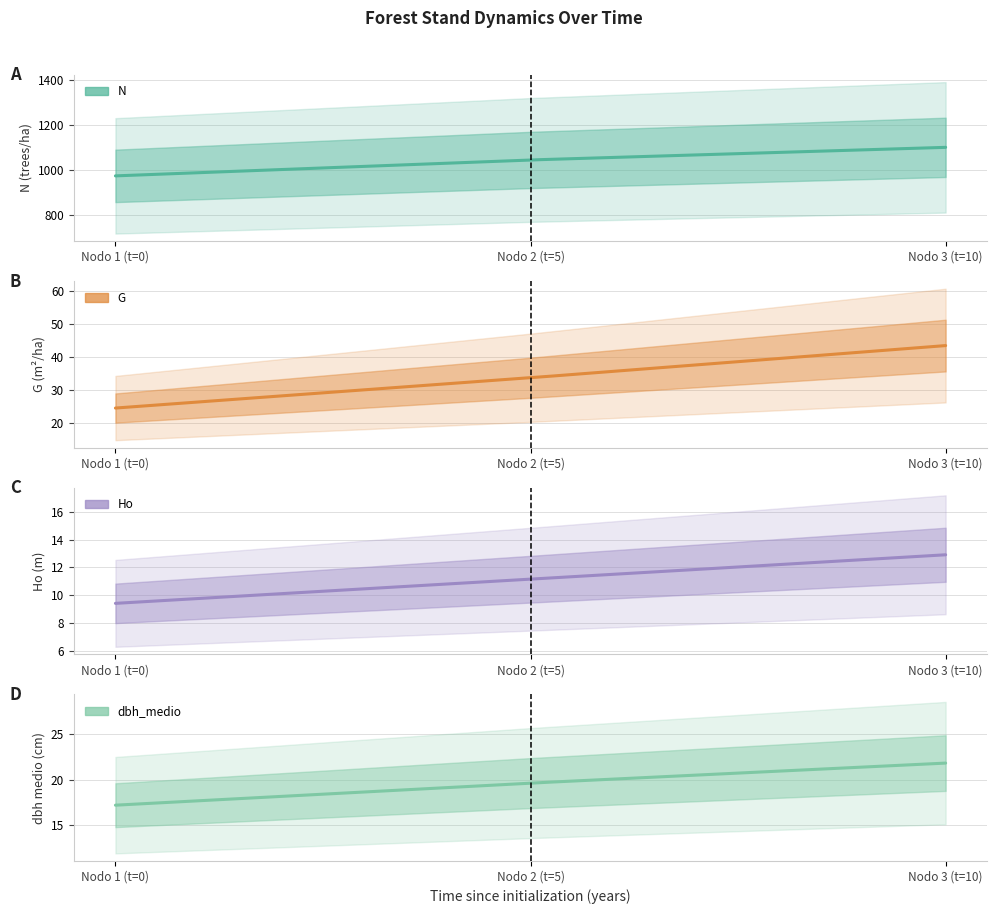

Where does the dbh_medio series first go above 19?

Nodo 2 (t=5)